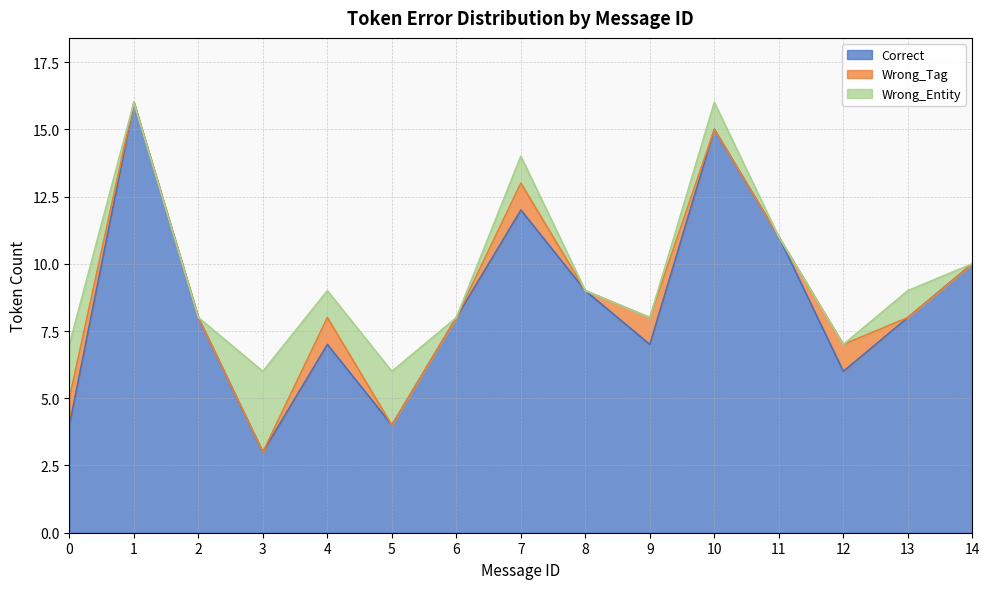

What is the highest value of the Correct series?

16